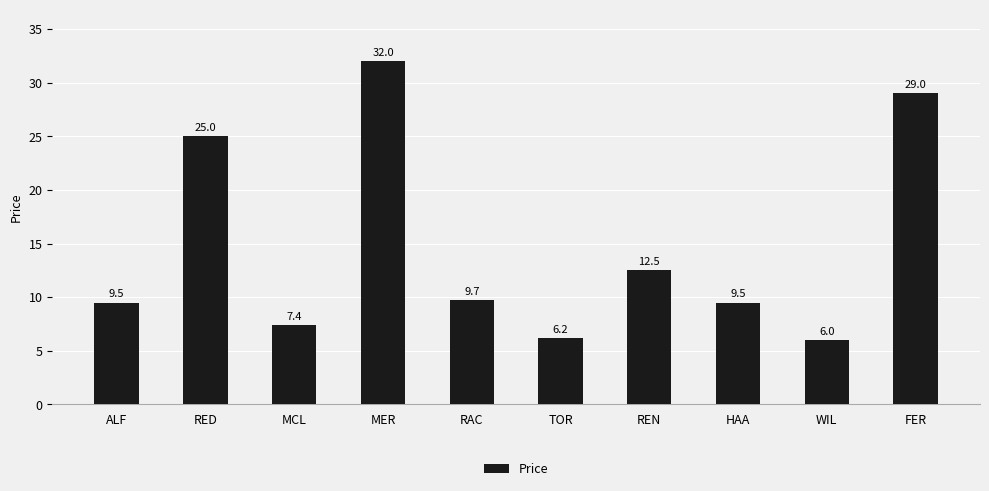

What is the ratio of the value at MCL to the value at MER?

0.2